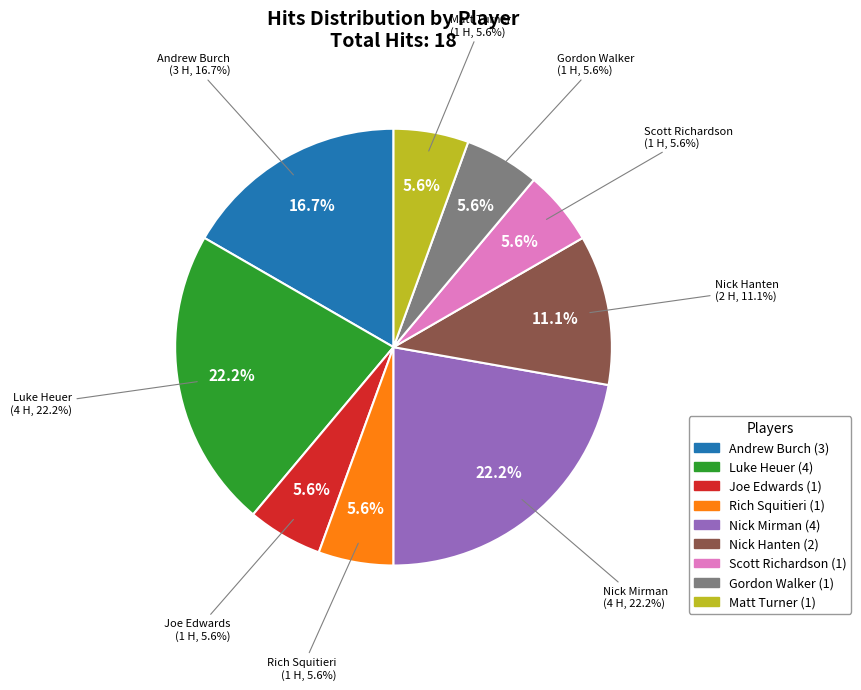

Does any single category account for the majority?

No